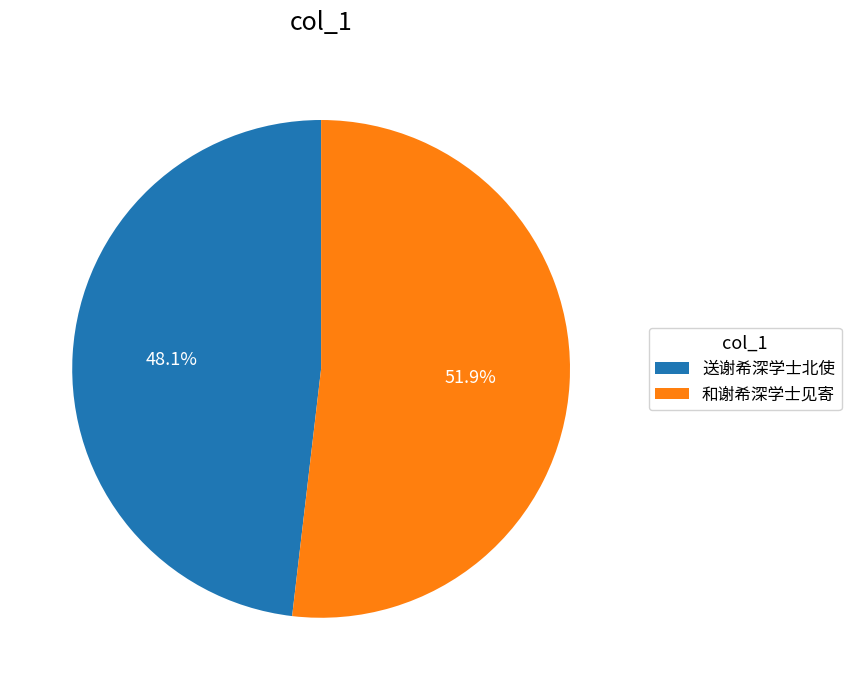

Is it true that 送谢希深学士北使 is 92% of the pie?

False